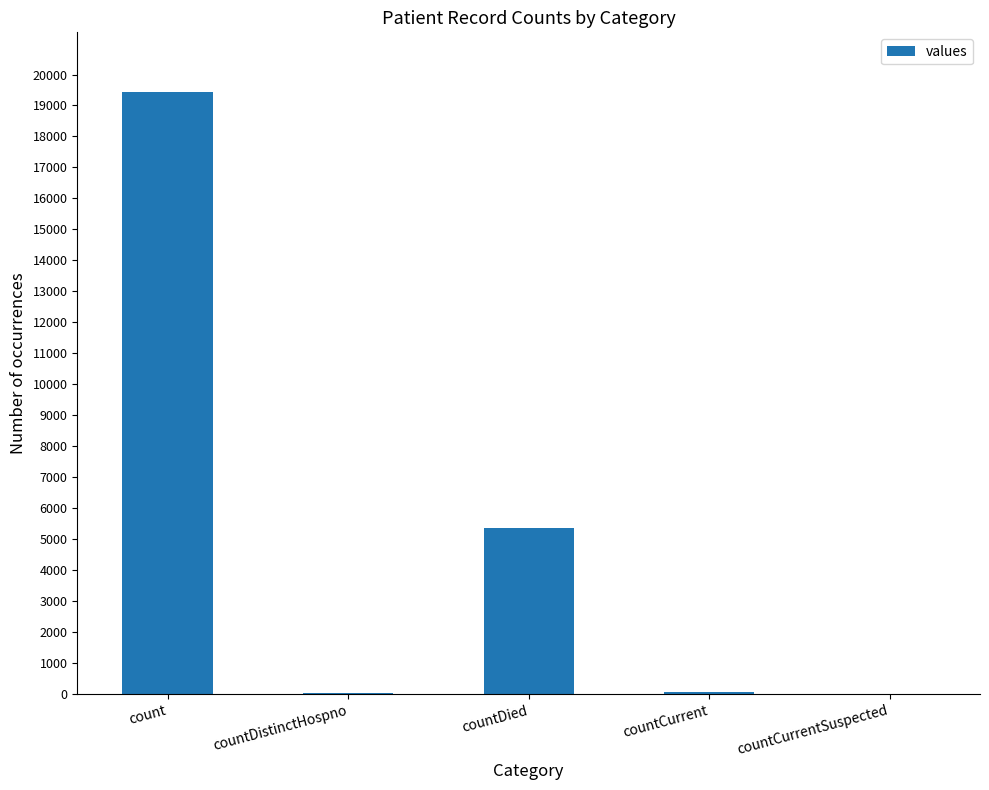

How many distinct data groups are displayed?

1